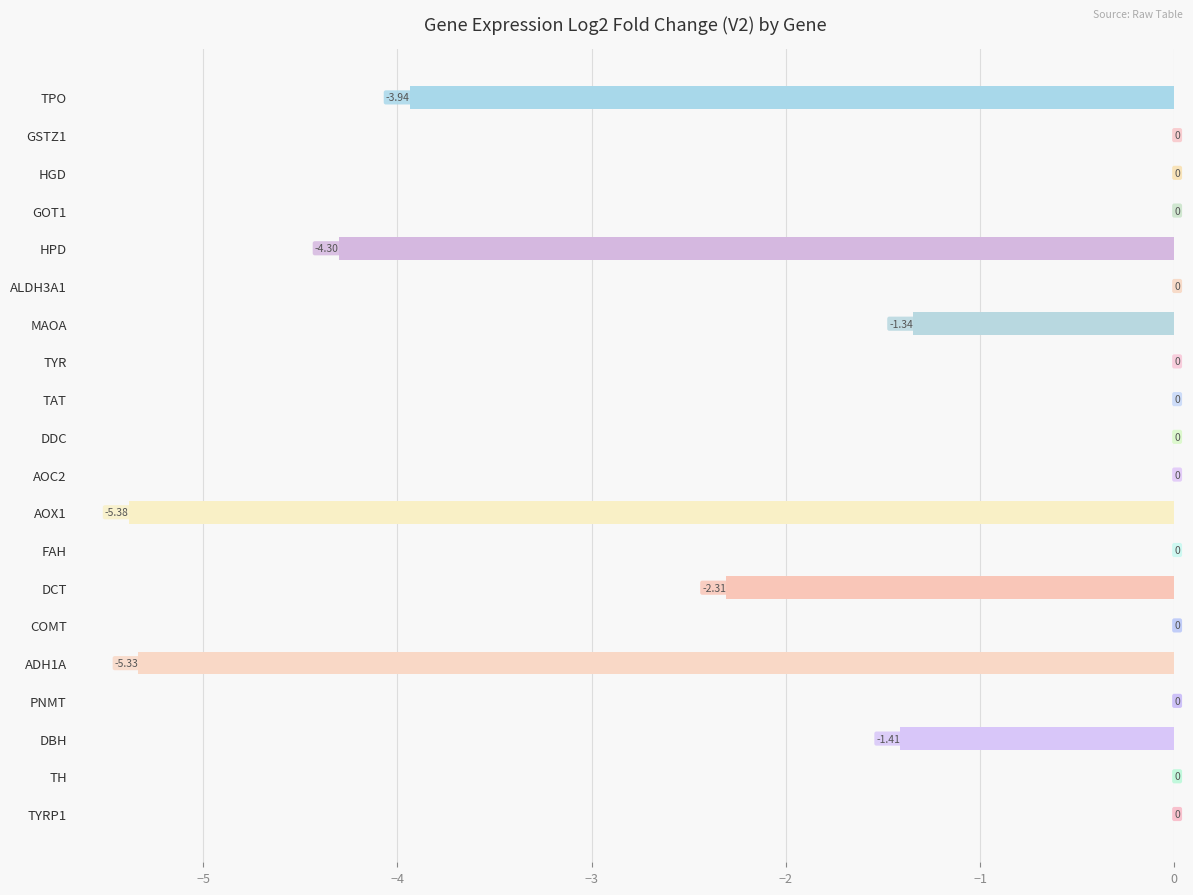

Between TPO and MAOA, which is larger?

MAOA